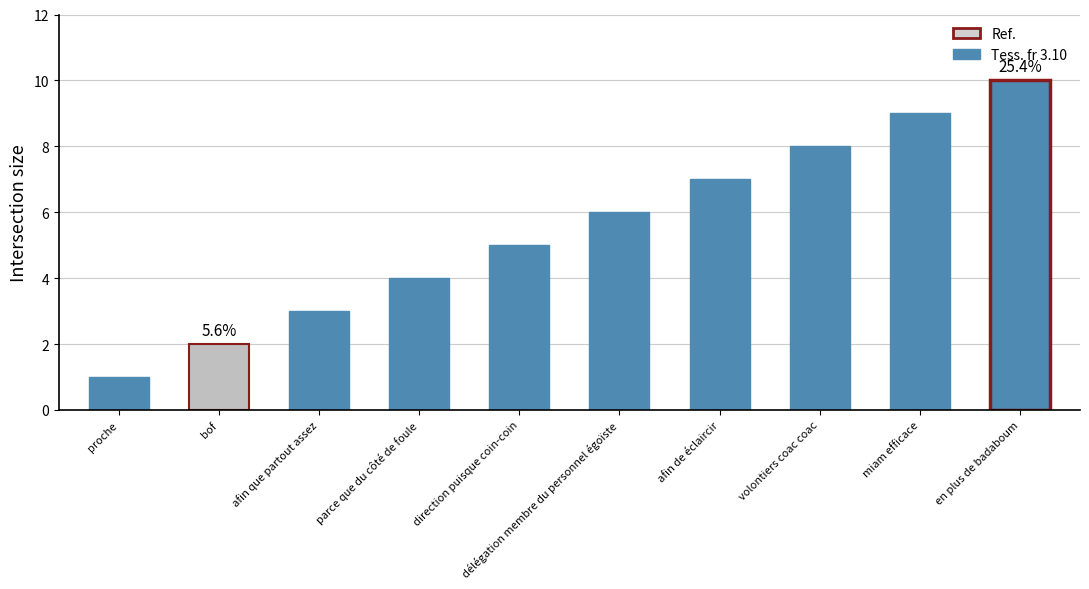

How many series are shown in this chart?

1